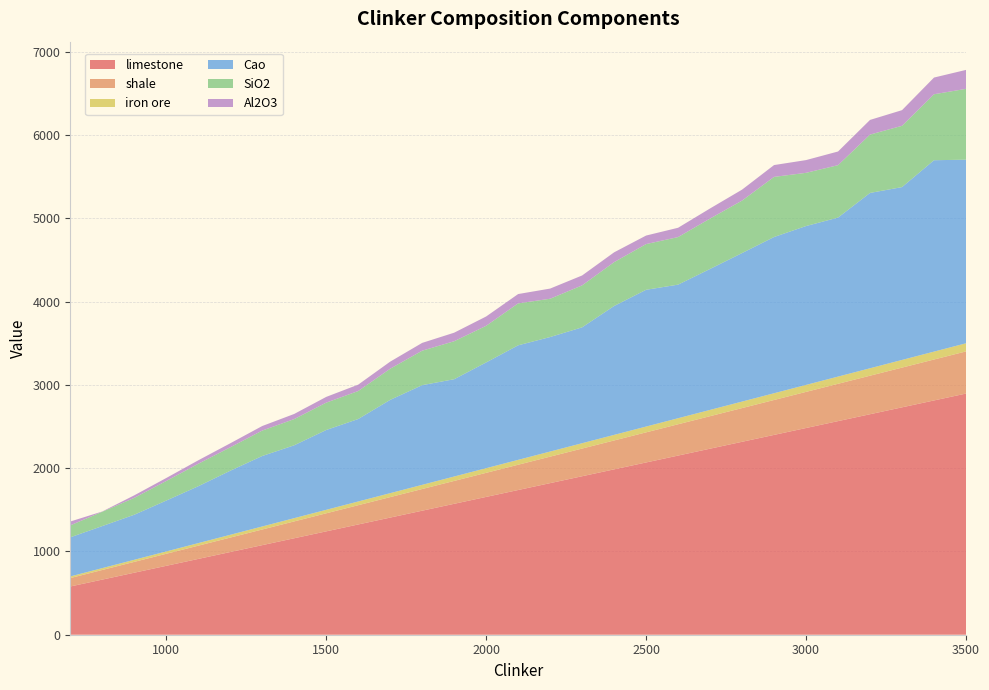

Reading left to right, what are all the values shown in this chart?

limestone: 700=579.2	800=662.0	900=744.8	1000=827.5	1100=910.2	1200=993.0	1300=1075.8	1400=1158.5	1500=1241.2	1600=1324.0	1700=1406.8	1800=1489.5	1900=1572.2	2000=1655.0	2100=1737.8	2200=1820.5	2300=1903.2	2400=1986.0	2500=2068.8	2600=2151.5	2700=2234.2	2800=2317.0	2900=2399.8	3000=2482.5	3100=2565.2	3200=2648.0	3300=2730.8	3400=2813.5	3500=2896.2
shale: 700=101.2	800=115.7	900=130.1	1000=144.6	1100=159.1	1200=173.5	1300=188.0	1400=202.4	1500=216.9	1600=231.4	1700=245.8	1800=260.3	1900=274.7	2000=289.2	2100=303.7	2200=318.1	2300=332.6	2400=347.0	2500=361.5	2600=376.0	2700=390.4	2800=404.9	2900=419.3	3000=433.8	3100=448.3	3200=462.7	3300=477.2	3400=491.6	3500=506.1
iron ore: 700=19.5	800=22.3	900=25.1	1000=27.9	1100=30.7	1200=33.5	1300=36.3	1400=39.1	1500=41.9	1600=44.6	1700=47.4	1800=50.2	1900=53.0	2000=55.8	2100=58.6	2200=61.4	2300=64.2	2400=67.0	2500=69.8	2600=72.5	2700=75.3	2800=78.1	2900=80.9	3000=83.7	3100=86.5	3200=89.3	3300=92.1	3400=94.9	3500=97.7
Cao: 700=469.7	800=504.8	900=540.9	1000=611.0	1100=683.1	1200=769.2	1300=846.3	1400=875.0	1500=958.5	1600=990.4	1700=1120.3	1800=1197.0	1900=1168.5	2000=1270.0	2100=1375.5	2200=1375.0	2300=1391.5	2400=1548.0	2500=1642.5	2600=1604.2	2700=1692.9	2800=1783.6	2900=1876.3	3000=1908.0	3100=1909.6	3200=2105.6	3300=2075.7	3400=2298.4	3500=2205.0
SiO2: 700=143.5	800=172.0	900=202.5	1000=235.0	1100=269.5	1200=281.4	1300=305.4	1400=314.7	1500=328.5	1600=336.0	1700=374.0	1800=414.0	1900=456.0	2000=439.8	2100=503.8	2200=459.8	2300=503.9	2400=526.3	2500=548.8	2600=571.2	2700=604.8	2800=630.0	2900=721.8	3000=639.0	3100=629.3	3200=700.8	3300=735.9	3400=792.2	3500=850.5
Al2O3: 700=46.2	800=3.1	900=30.6	1000=36.0	1100=41.8	1200=48.0	1300=54.6	1400=61.6	1500=69.0	1600=76.8	1700=85.0	1800=93.6	1900=102.6	2000=112.0	2100=111.9	2200=122.1	2300=118.9	2400=117.8	2500=102.5	2600=111.8	2700=121.5	2800=131.6	2900=142.1	3000=153.0	3100=164.3	3200=176.0	3300=188.1	3400=200.6	3500=227.5